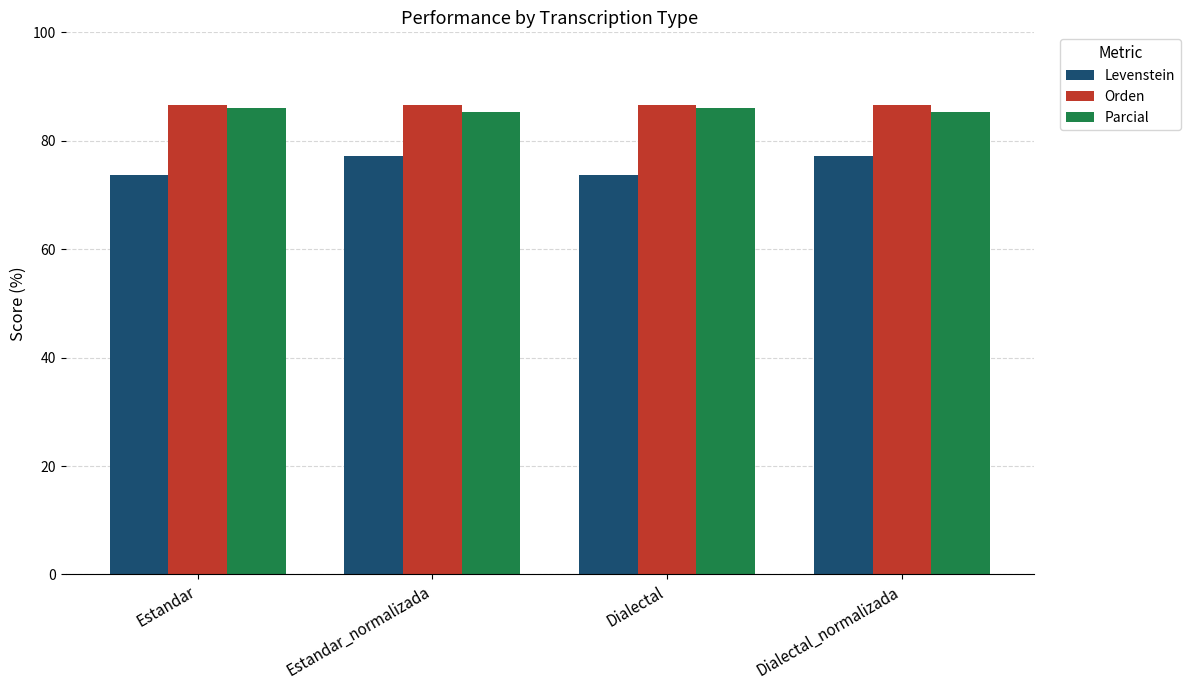

What is the total value across all series at Dialectal?

246.4